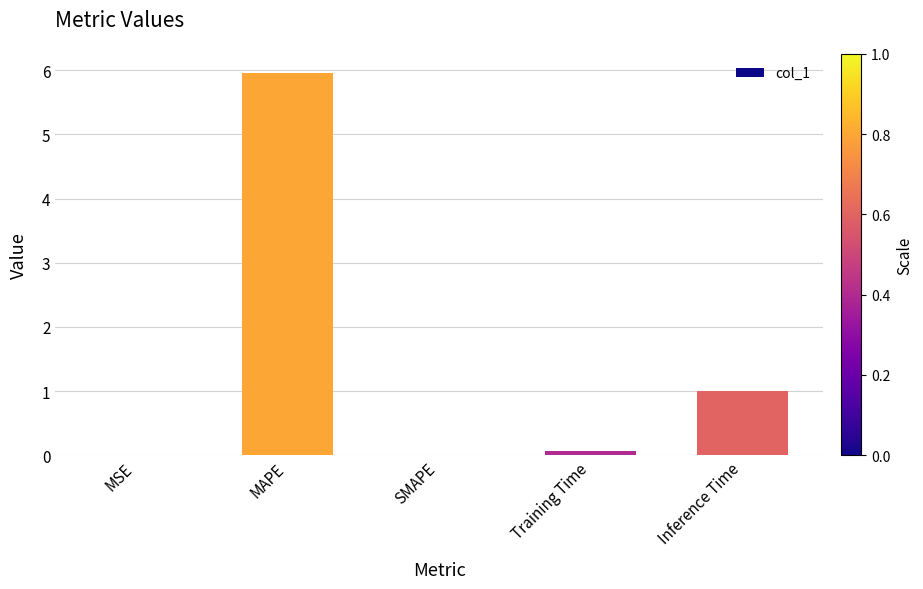

Is it true that the value at SMAPE is 1.9?

False